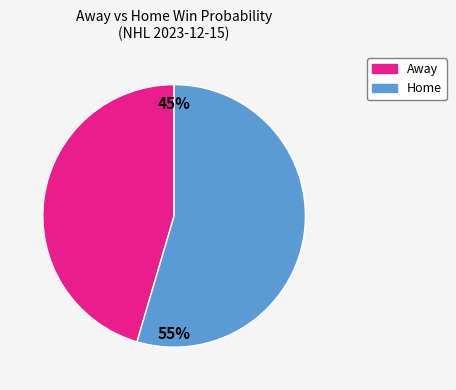

Is there any slice that represents more than half of the pie?

Yes